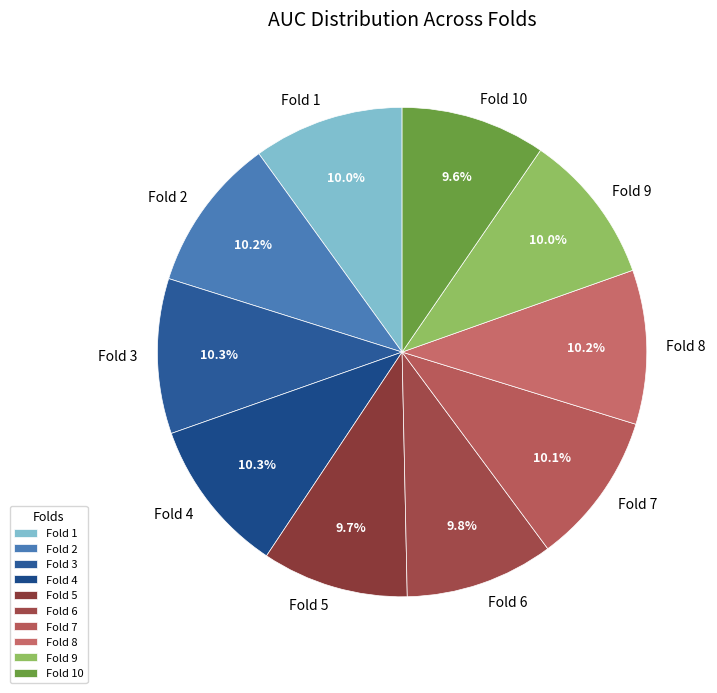

What percentage is the Fold 3 slice, to the nearest percent?

10%